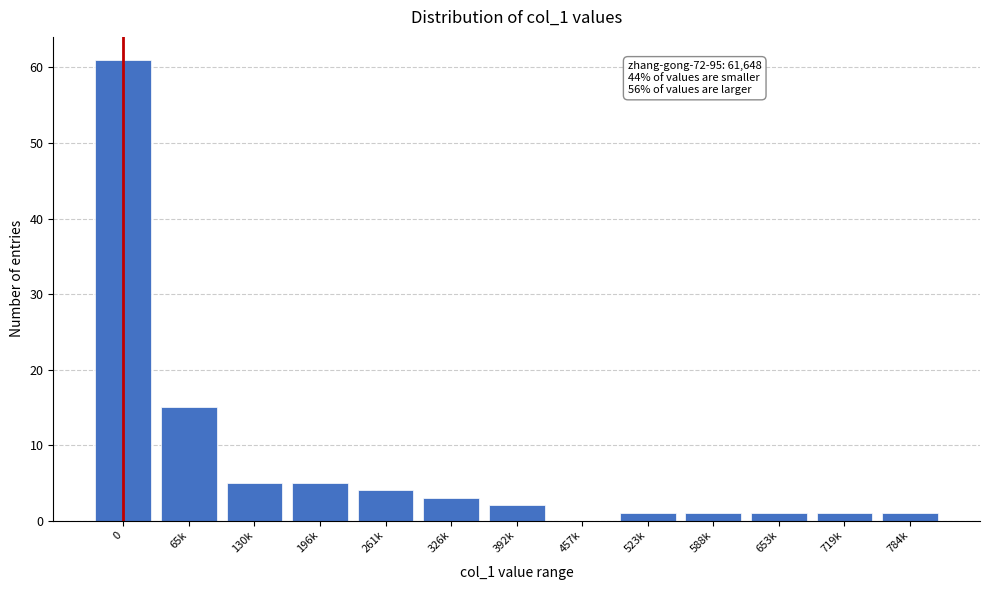

Reading left to right, extract all data points from this chart.

0=61	65k=15	130k=5	196k=5	261k=4	326k=3	392k=2	457k=0	523k=1	588k=1	653k=1	719k=1	784k=1